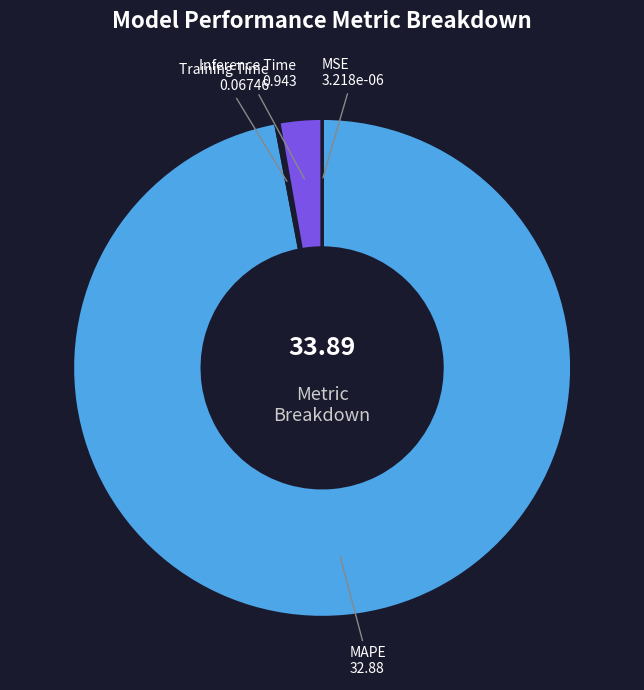

Do MAPE and Inference Time together represent more than half of the pie?

Yes